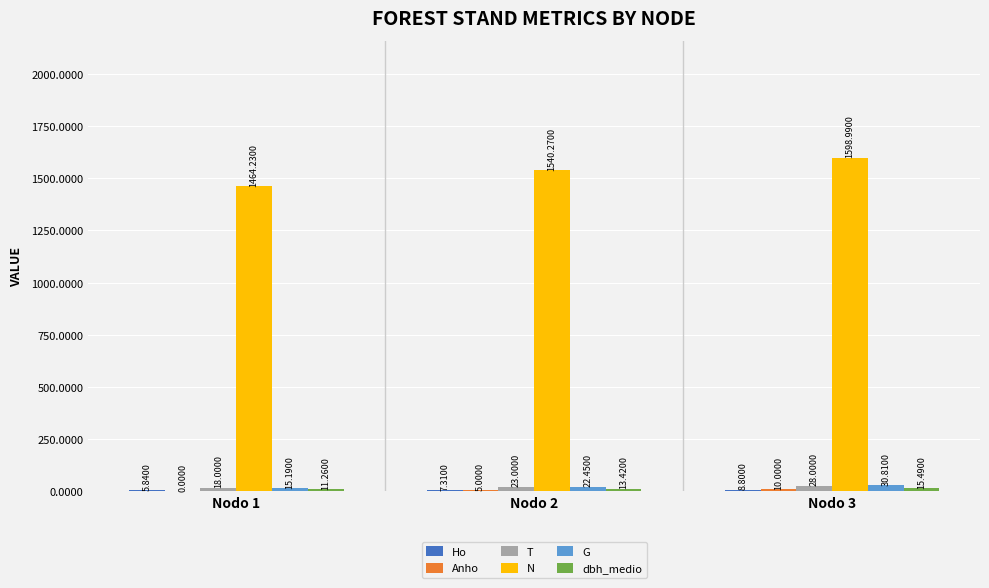

What is the total value across all series at Nodo 3?

1692.1